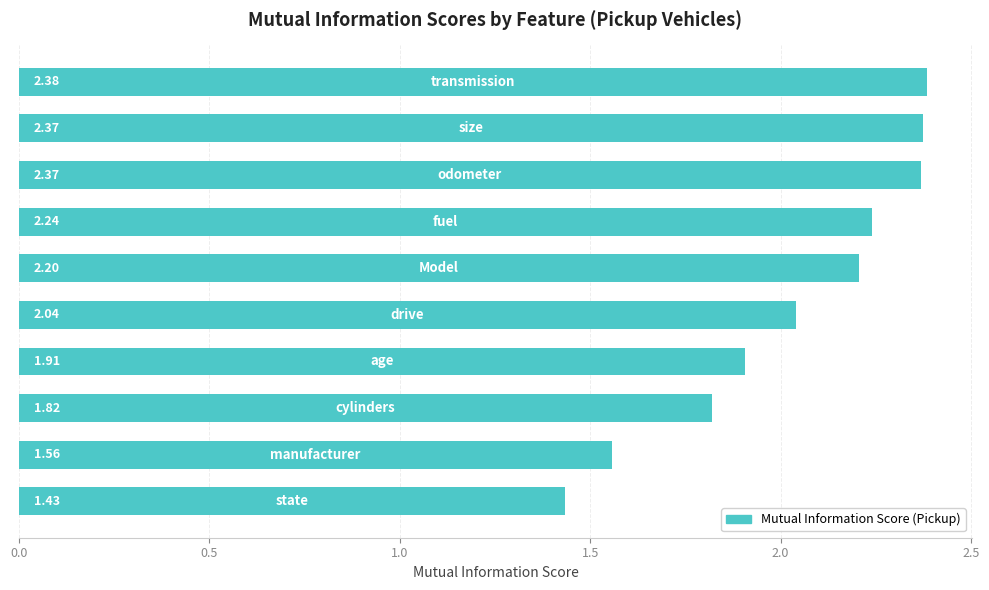

What is the difference between the second highest and second lowest values?

0.8